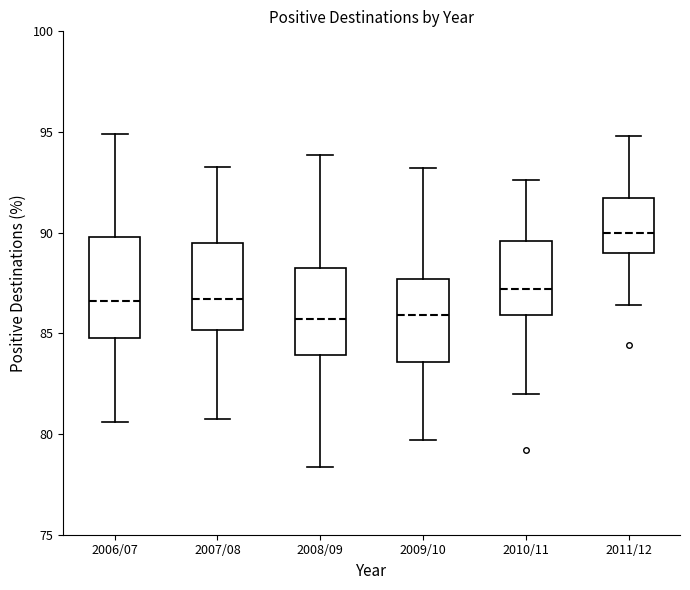

Where is the upper edge of the box for 2010/11 on the y-axis? The values are not printed on the chart, so give them approximately, as read against the axis.

89.5